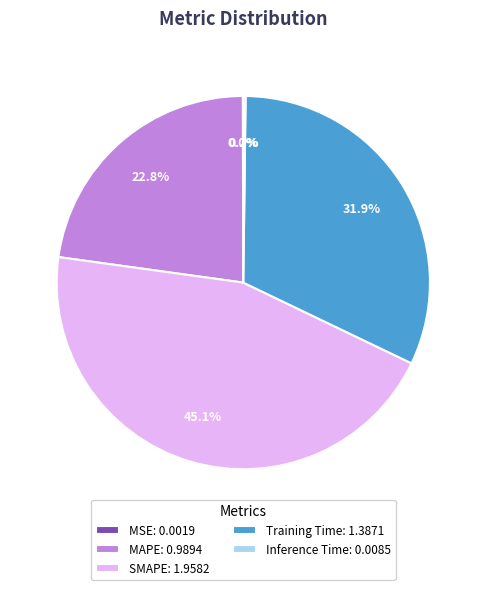

Is there a majority slice in this chart?

No